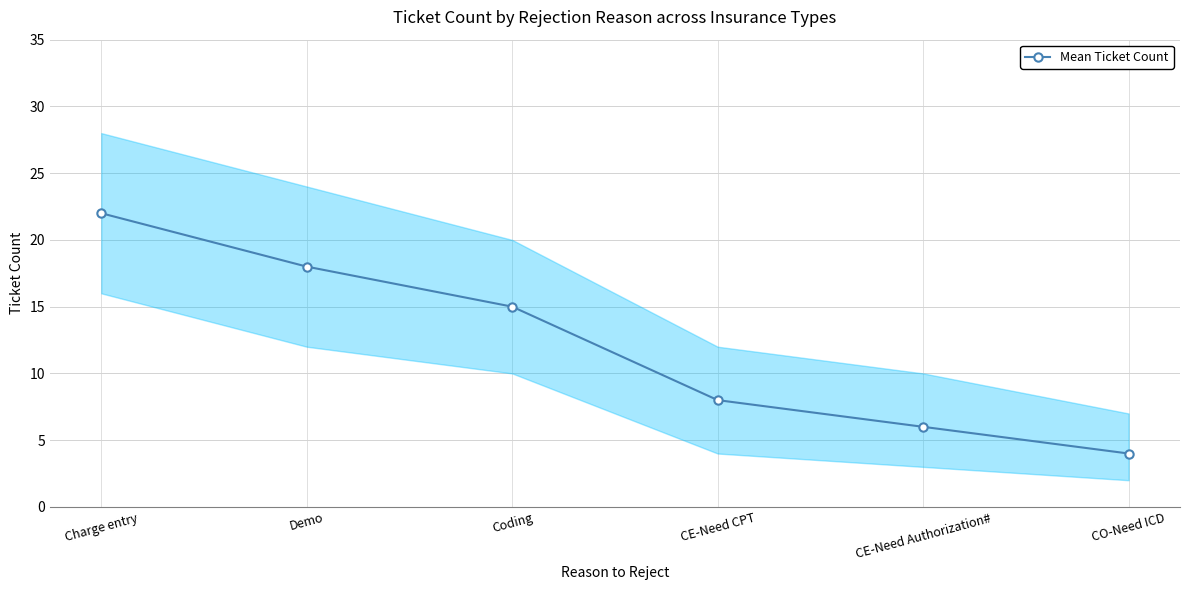

List the labels in order of value, largest first.

Charge entry, Demo, Coding, CE-Need CPT, CE-Need Authorization#, CO-Need ICD